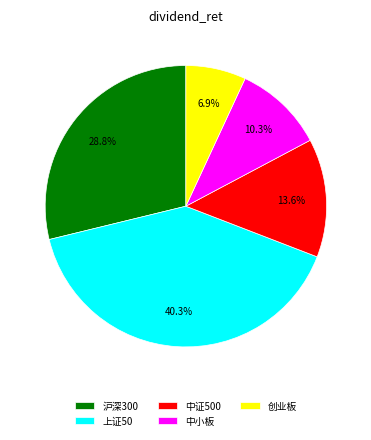

Which slice is the smallest?

创业板